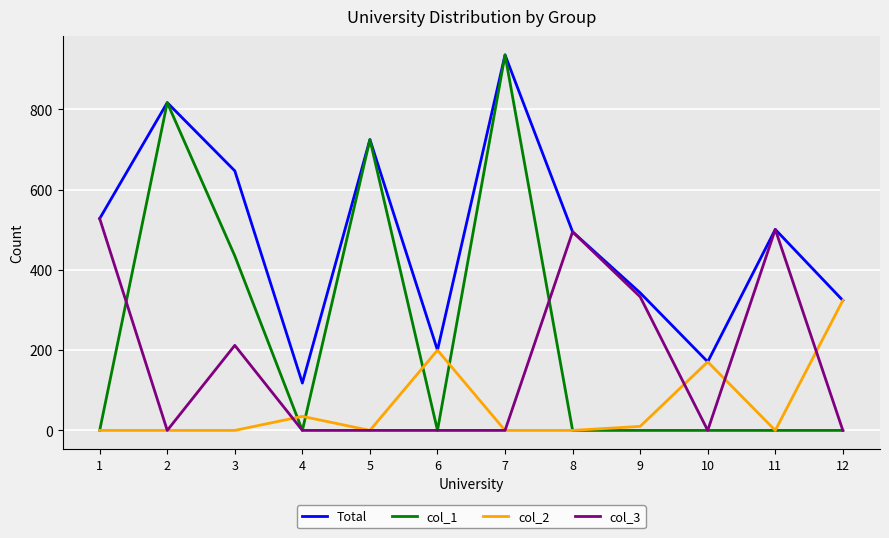

True or false: col_3 has more than 1 interior local peaks.

True